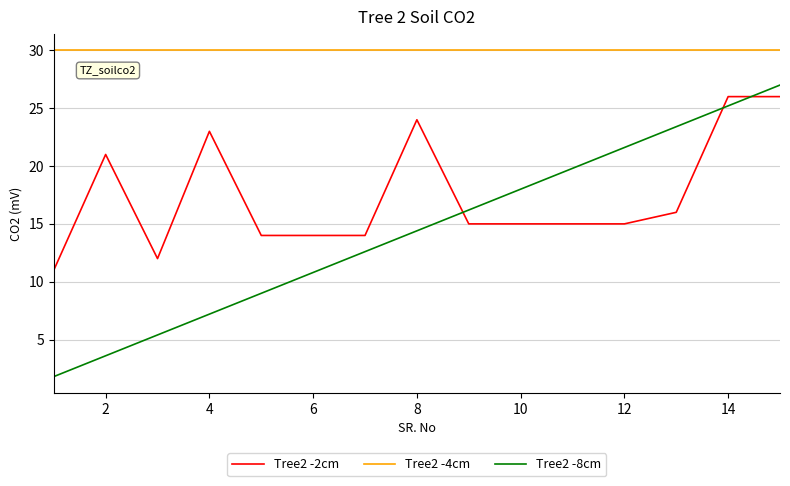

Reading right to left, list all the values displayed in this chart.

Tree2 -2cm: 26.0	26.0	16.0	15.0	15.0	15.0	15.0	24.0	14.0	14.0	14.0	23.0	12.0	21.0	11.0
Tree2 -4cm: 30.0	30.0	30.0	30.0	30.0	30.0	30.0	30.0	30.0	30.0	30.0	30.0	30.0	30.0	30.0
Tree2 -8cm: 27.0	25.2	23.4	21.6	19.8	18.0	16.2	14.4	12.6	10.8	9.0	7.2	5.4	3.6	1.8